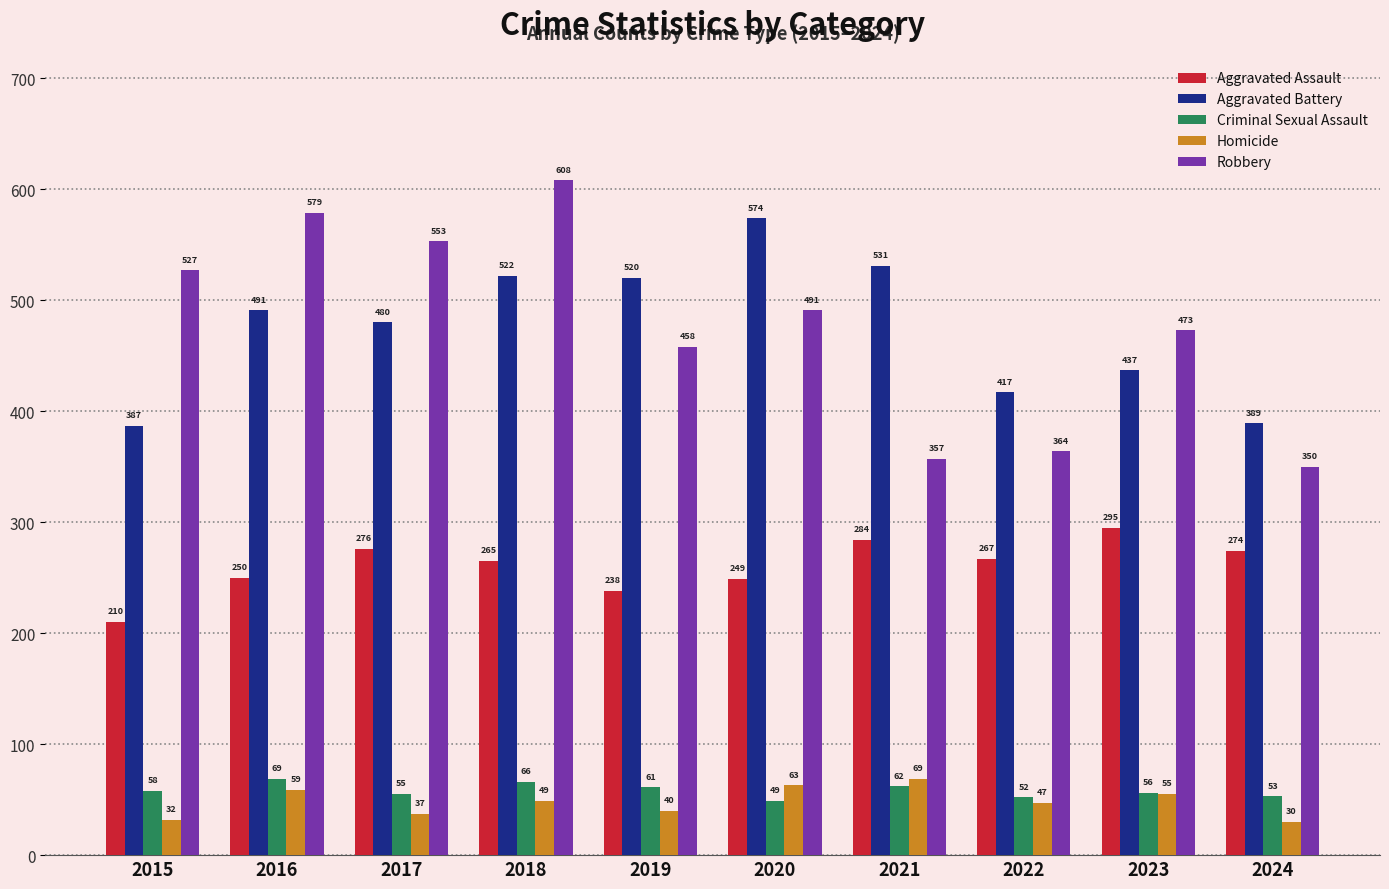

Between 2019 and 2022, which series saw the biggest shift?

Aggravated Battery